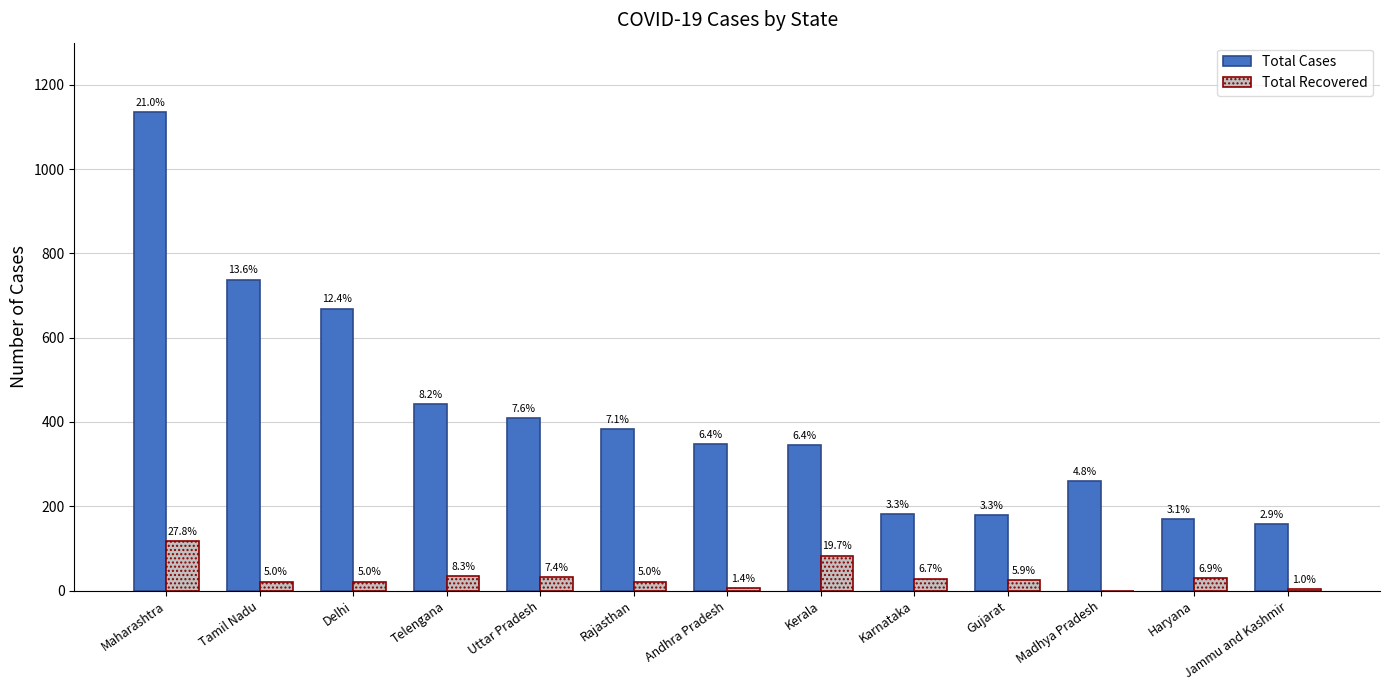

What is the label of the 13th bar from the left?

Jammu and Kashmir